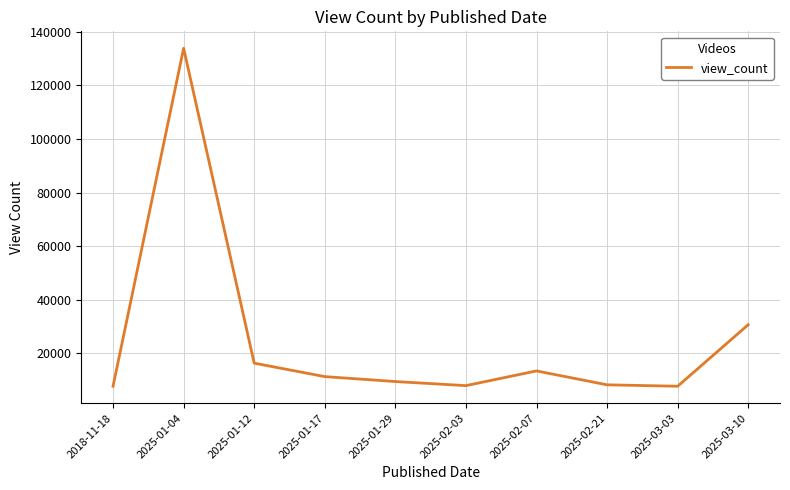

What is the maximum value shown in the chart?

133849